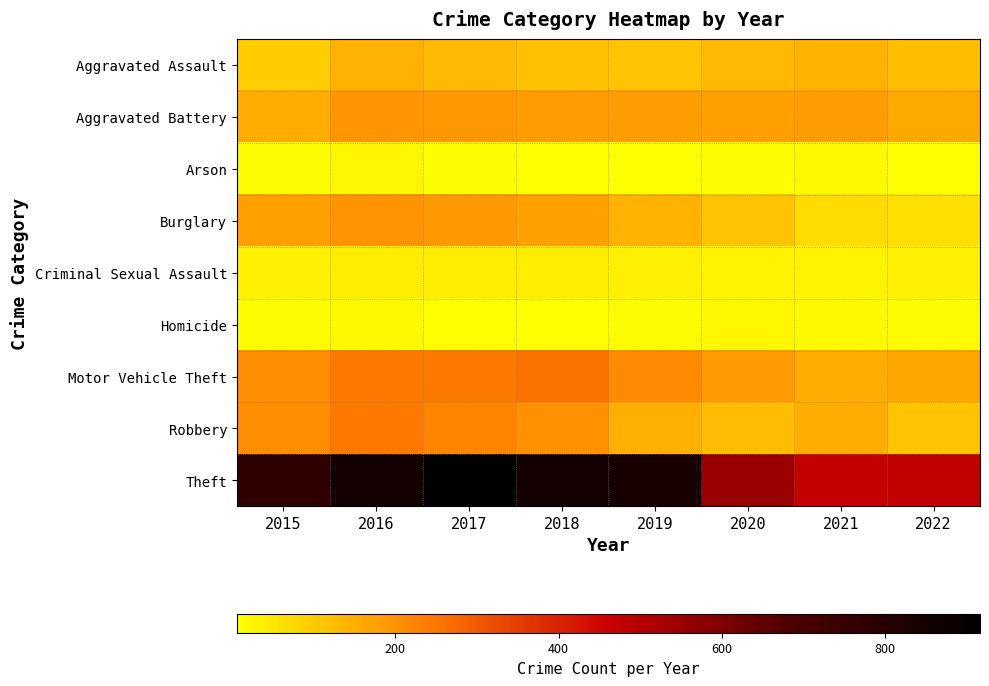

Reading left to right, what are all the values shown in this chart?

Aggravated Assault: 2015=95	2016=146	2017=131	2018=119	2019=113	2020=131	2021=142	2022=122
Aggravated Battery: 2015=154	2016=196	2017=191	2018=183	2019=182	2020=180	2021=181	2022=159
Arson: 2015=15	2016=25	2017=12	2018=8	2019=6	2020=12	2021=17	2022=7
Burglary: 2015=178	2016=201	2017=189	2018=176	2019=143	2020=116	2021=71	2022=66
Criminal Sexual Assault: 2015=31	2016=39	2017=39	2018=38	2019=37	2020=28	2021=28	2022=35
Homicide: 2015=13	2016=18	2017=8	2018=8	2019=14	2020=22	2021=20	2022=15
Motor Vehicle Theft: 2015=211	2016=245	2017=247	2018=256	2019=216	2020=184	2021=156	2022=166
Robbery: 2015=212	2016=247	2017=224	2018=204	2019=150	2020=124	2021=153	2022=115
Theft: 2015=774	2016=858	2017=916	2018=856	2019=841	2020=551	2021=474	2022=481